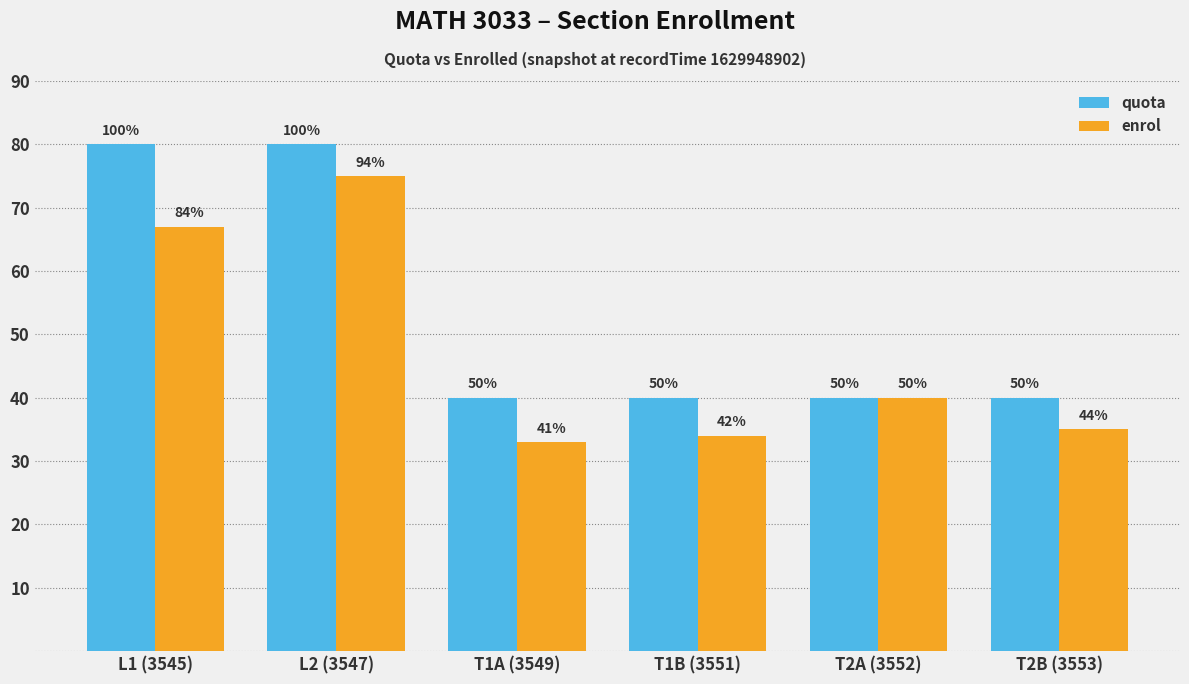

Rank the categories by quota value from highest to lowest.

L1 (3545), L2 (3547), T1A (3549), T1B (3551), T2A (3552), T2B (3553)